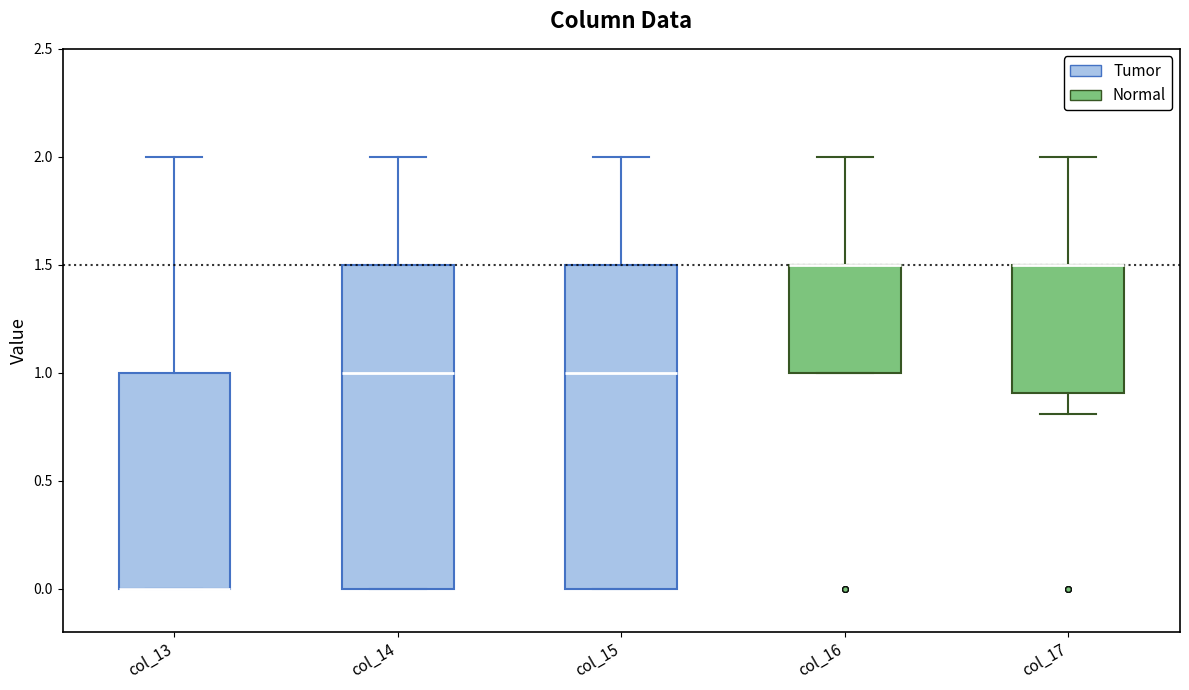

Where is the upper edge of the box for col_16 on the y-axis? The values are not printed on the chart, so give them approximately, as read against the axis.

1.5